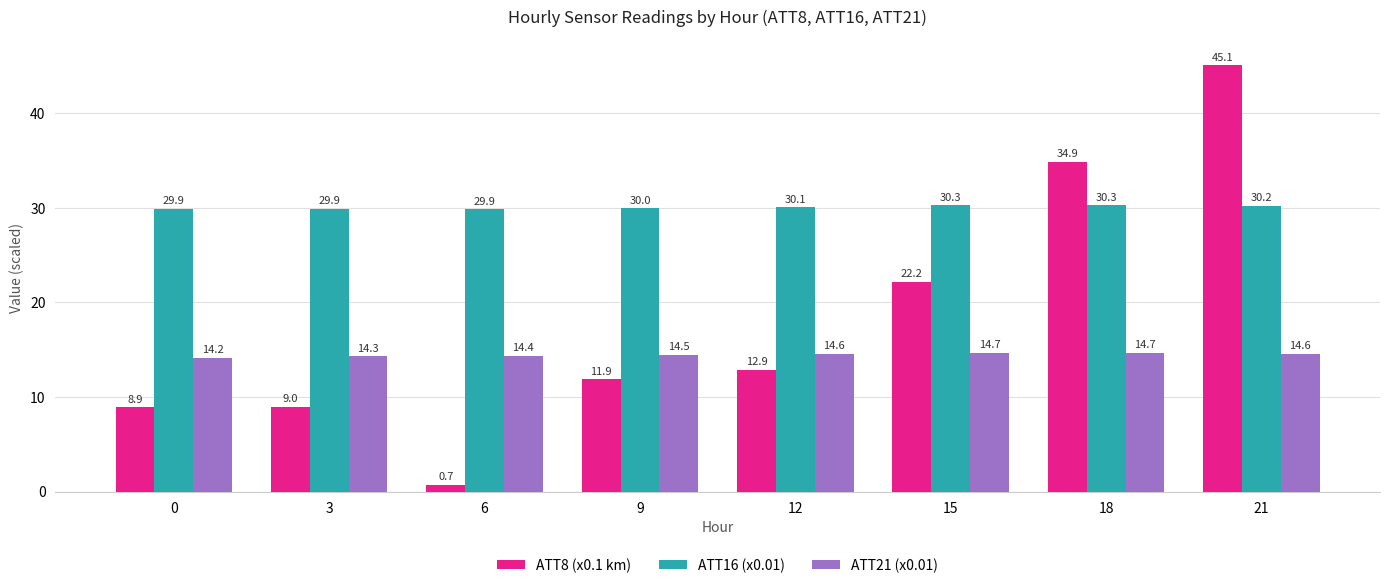

The value of ATT8 (x0.1 km) at 21 is 63.1. True or false?

False